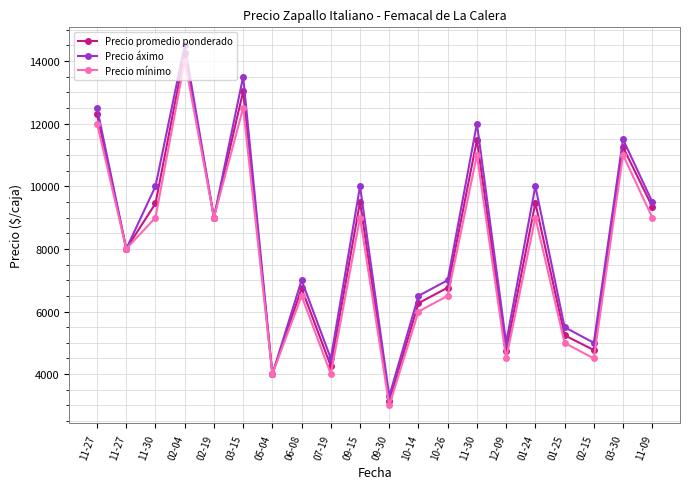

List the series in order of their peak value, lowest first.

Precio mínimo, Precio promedio ponderado, Precio áximo